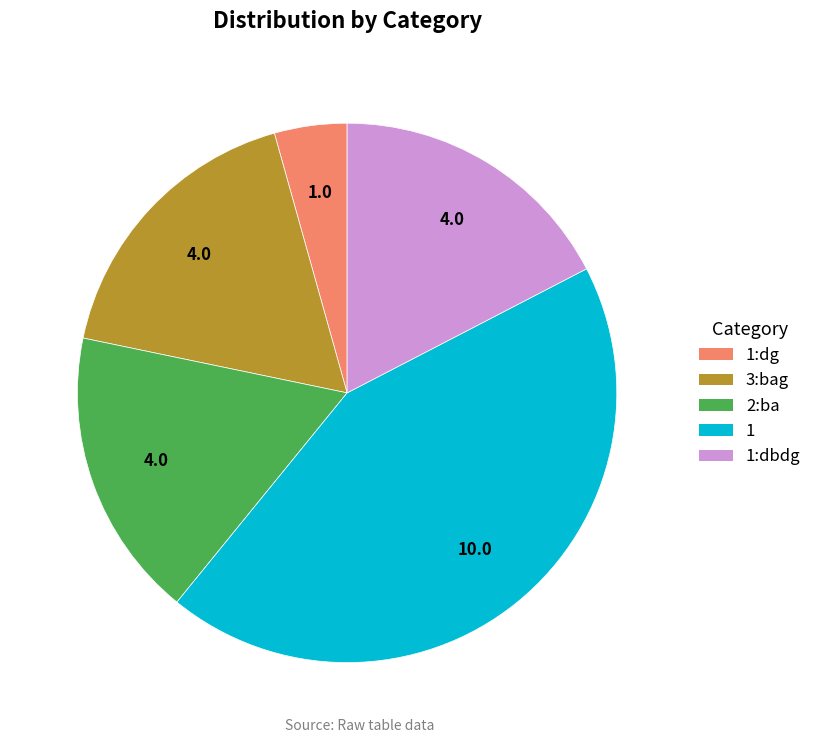

The 1 slice represents 33% of the pie. True or false?

False